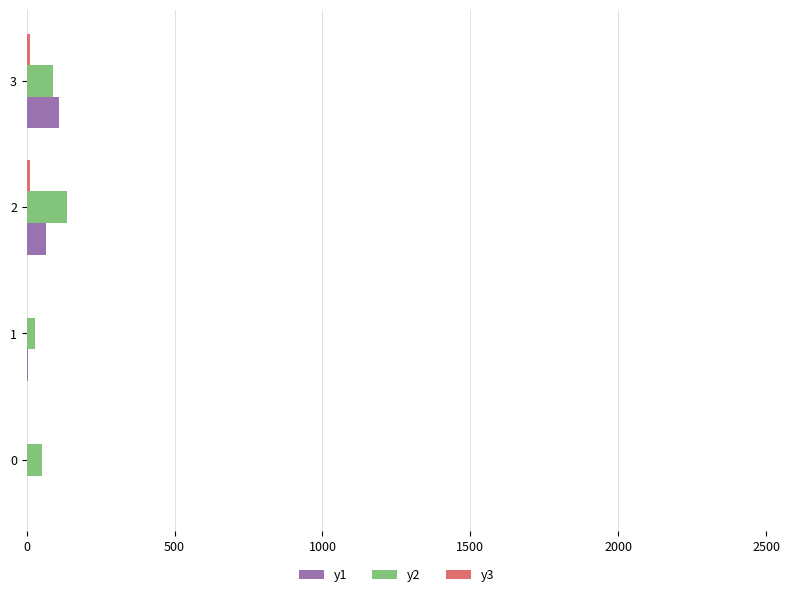

Count the number of categories in the chart.

4